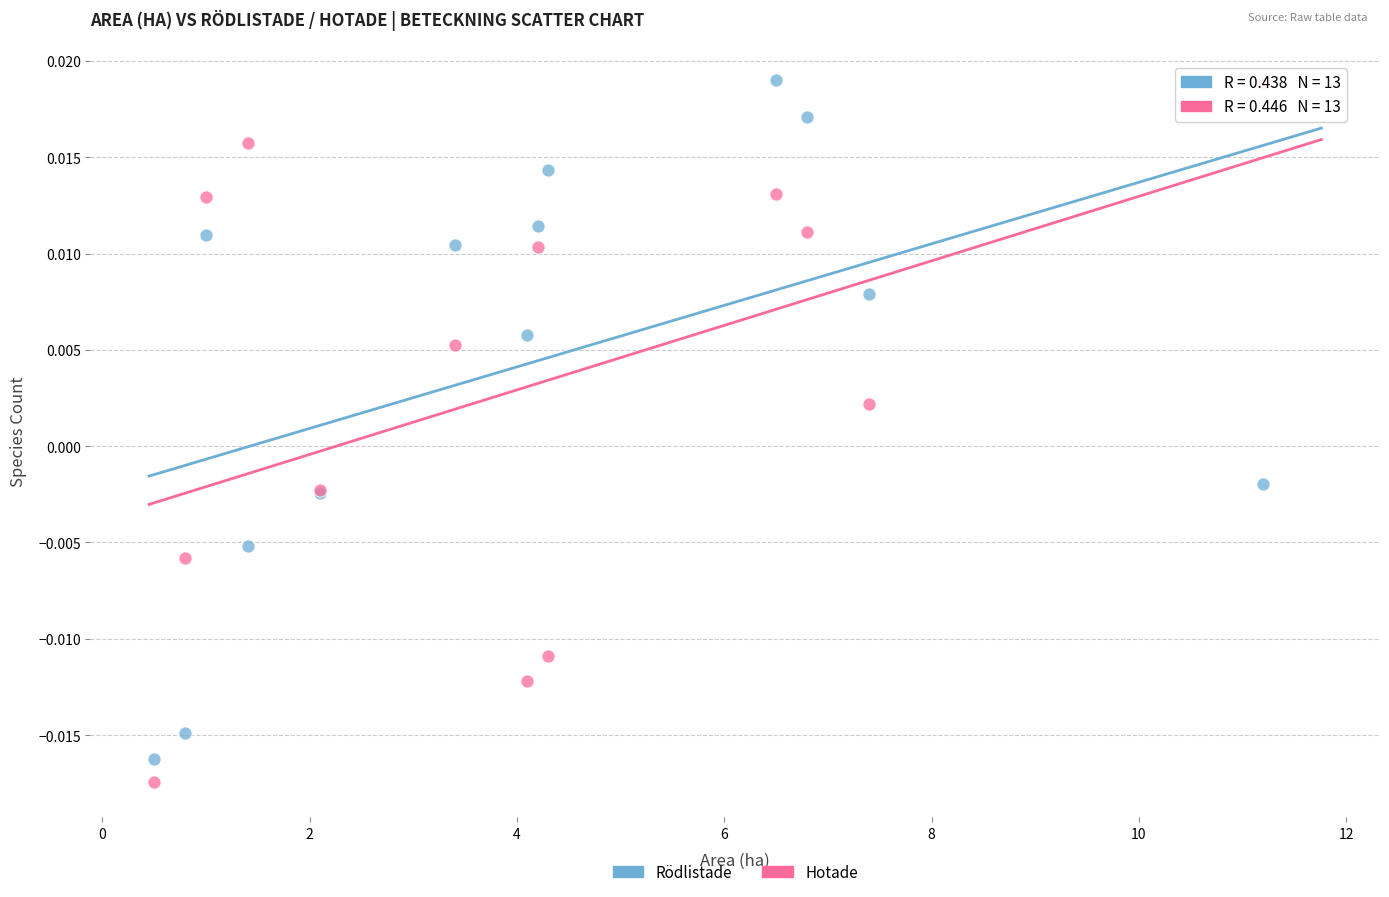

What is the X range (max minus min) for the scatter plot?

10.7